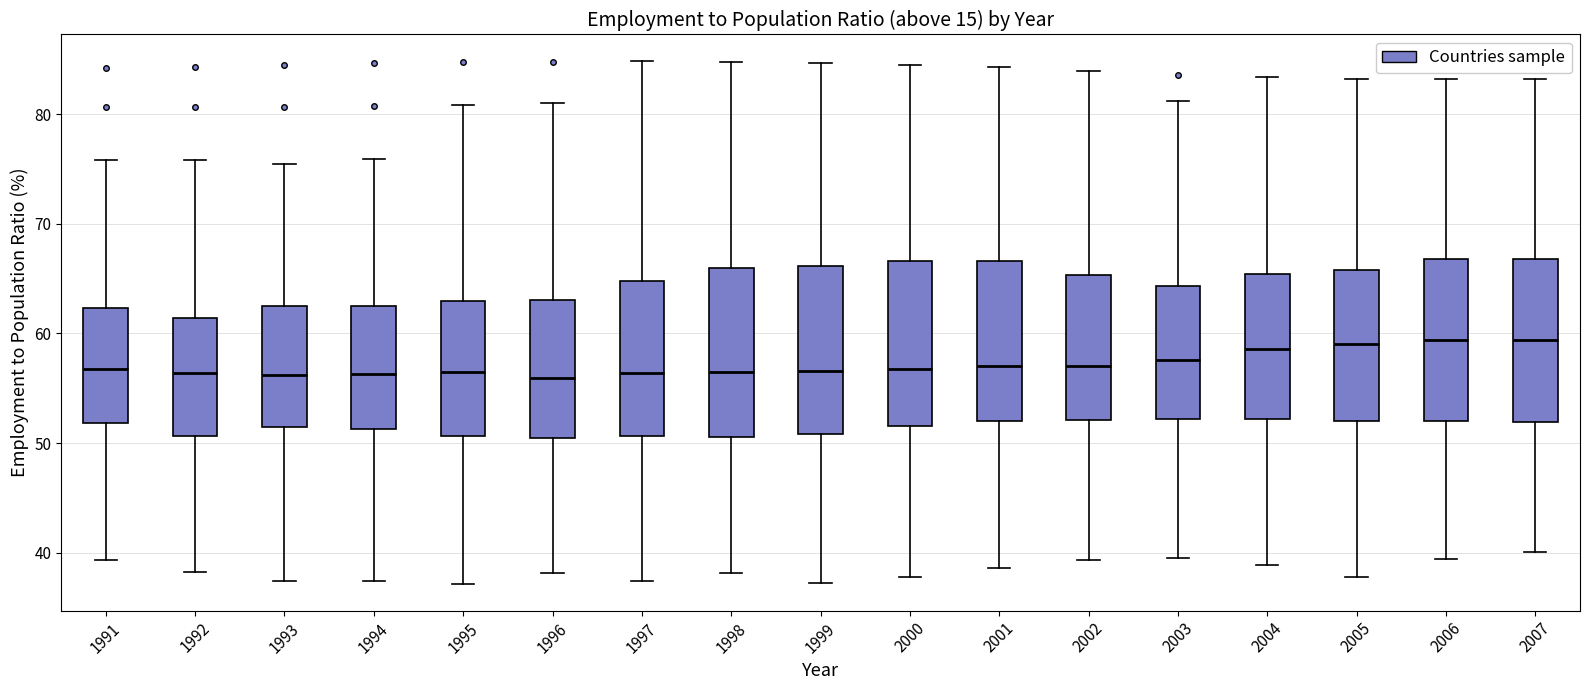

Where is the upper edge of the box at x = 2004 on the y-axis? The values are not printed on the chart, so give them approximately, as read against the axis.

65